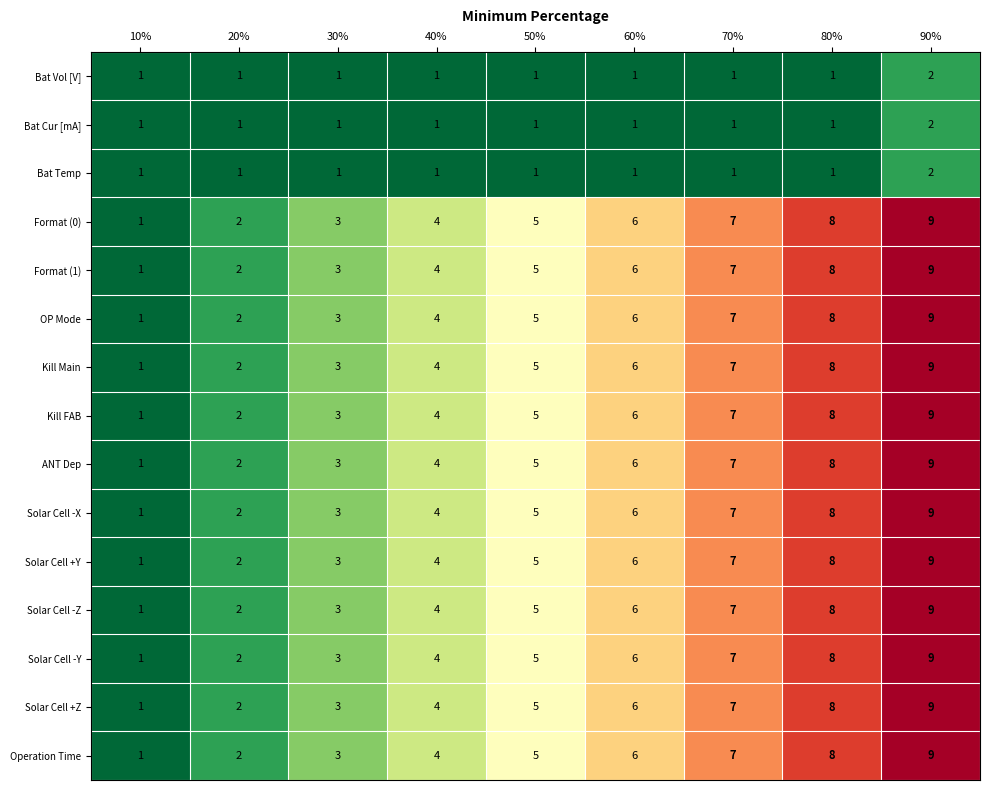

Where is Solar Cell +Z nearest to the value 5?

50%